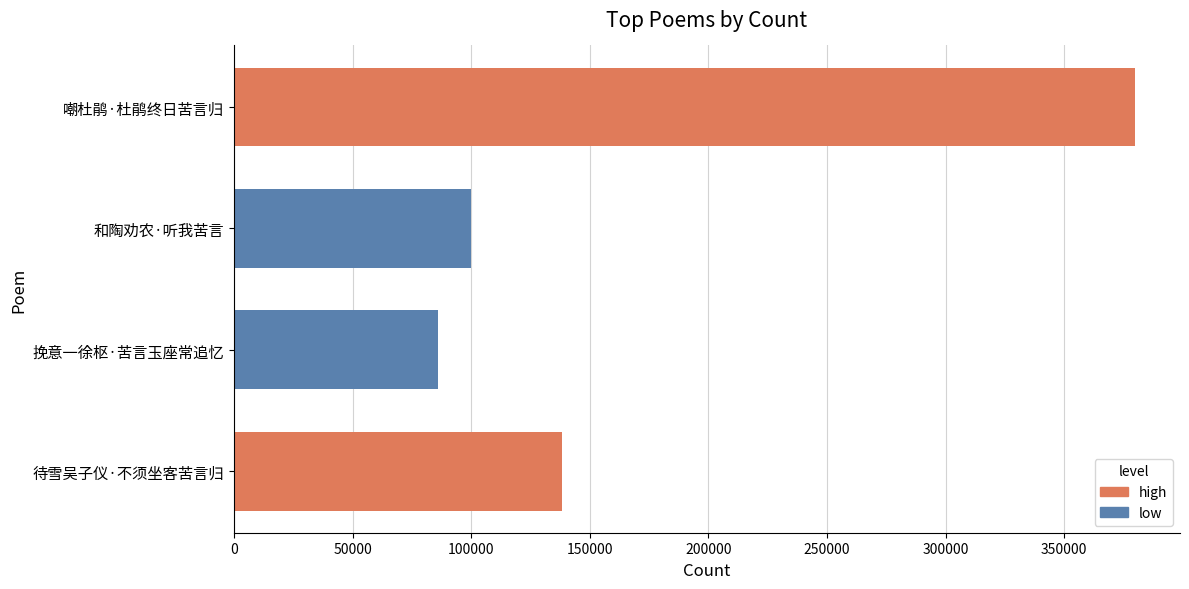

What value does the data have at 和陶劝农·听我苦言, to the nearest 10?

99750